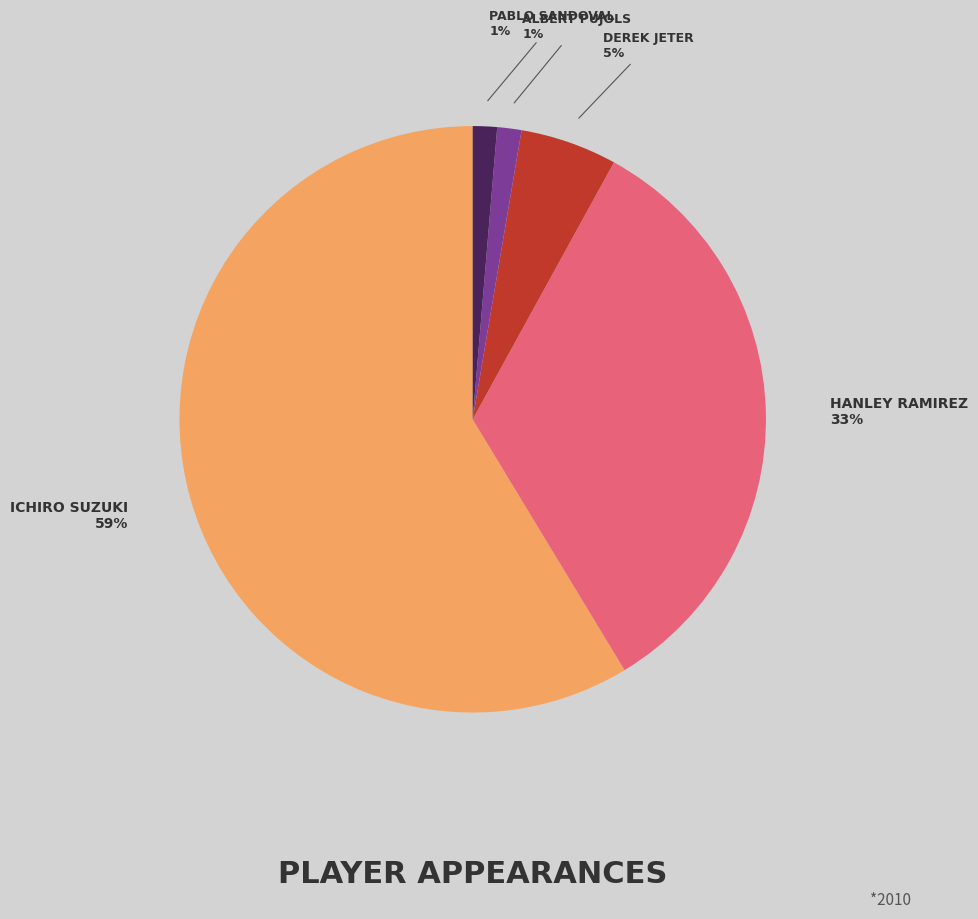

Is there any slice that represents more than half of the pie?

Yes